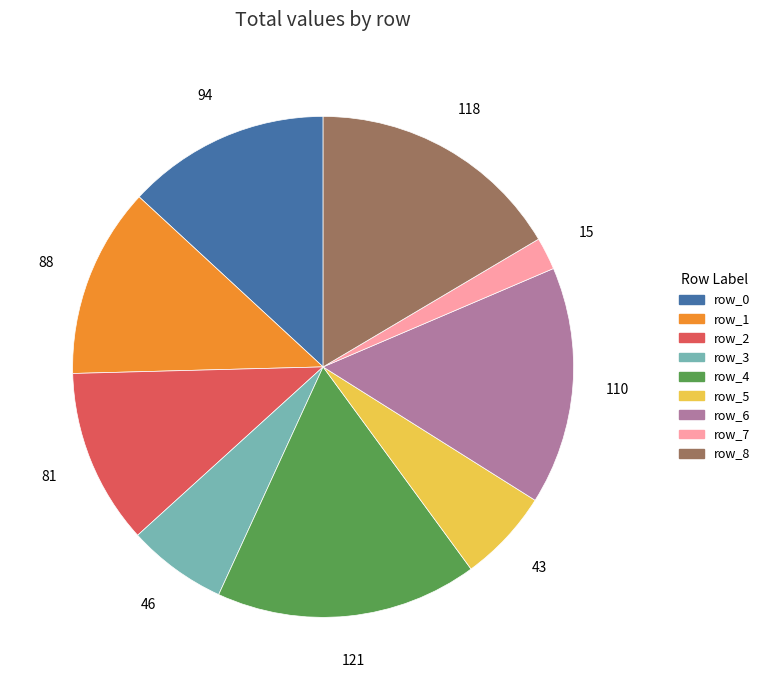

Do row_2 and row_3 together represent more than half of the pie?

No